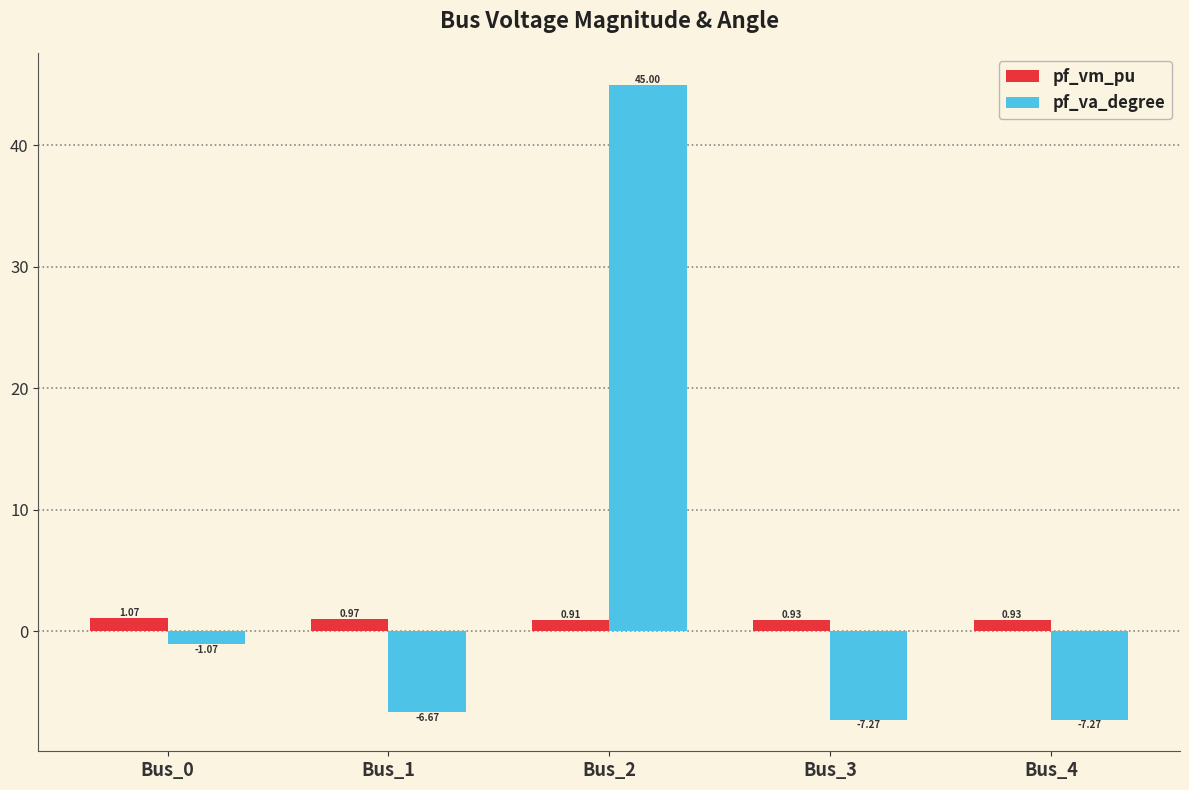

At which category is the sum across all series the highest?

Bus_2